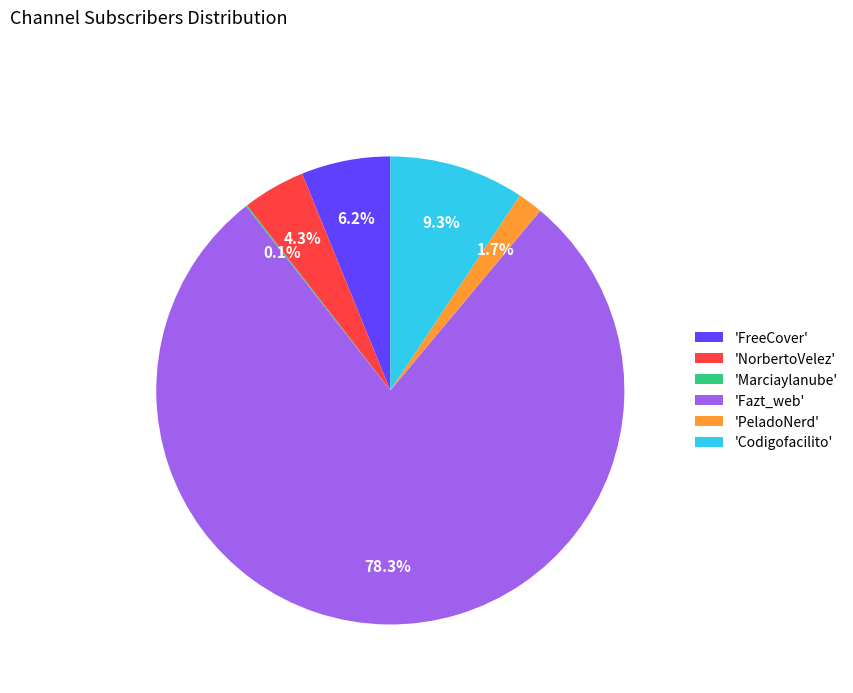

What percentage do 'Fazt_web' and 'PeladoNerd' together represent?

80.1%